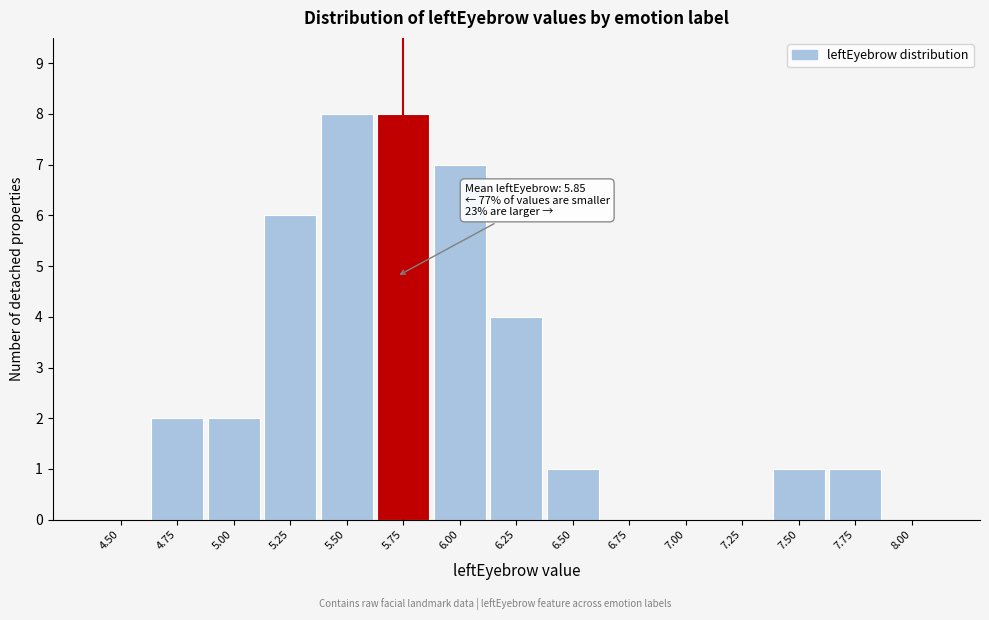

Reading left to right, what are all the values shown in this chart?

4.50=0	4.75=2	5.00=2	5.25=6	5.50=8	5.75=8	6.00=7	6.25=4	6.50=1	6.75=0	7.00=0	7.25=0	7.50=1	7.75=1	8.00=0